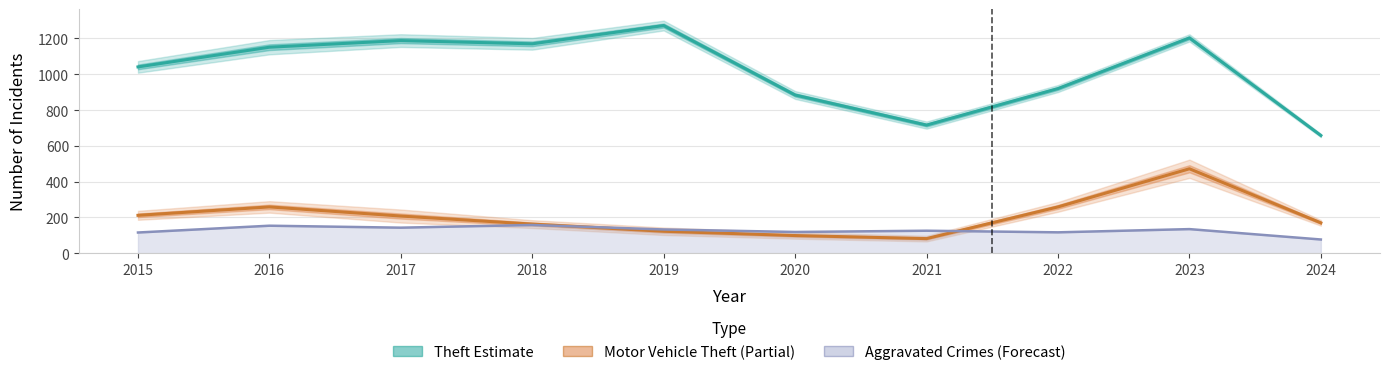

What is the maximum value for Motor Vehicle Theft?

472